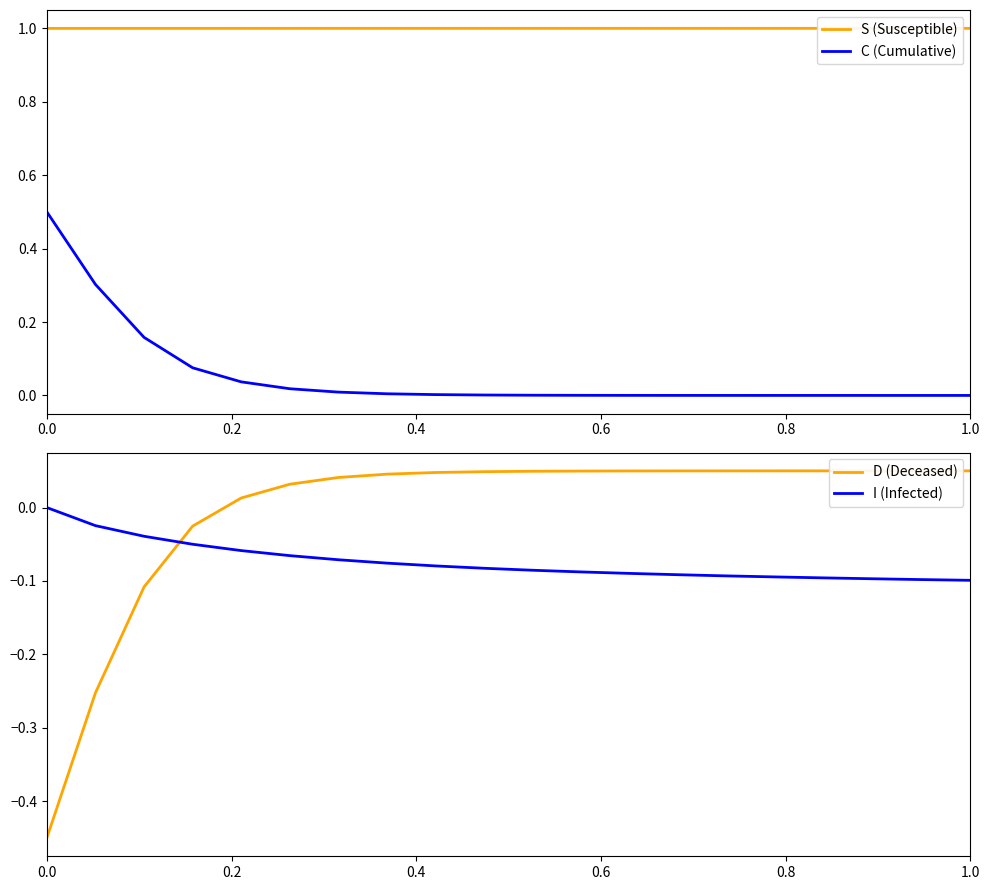

What are all the series names shown in the legend?

S (Susceptible), C (Cumulative), D (Deceased), I (Infected)